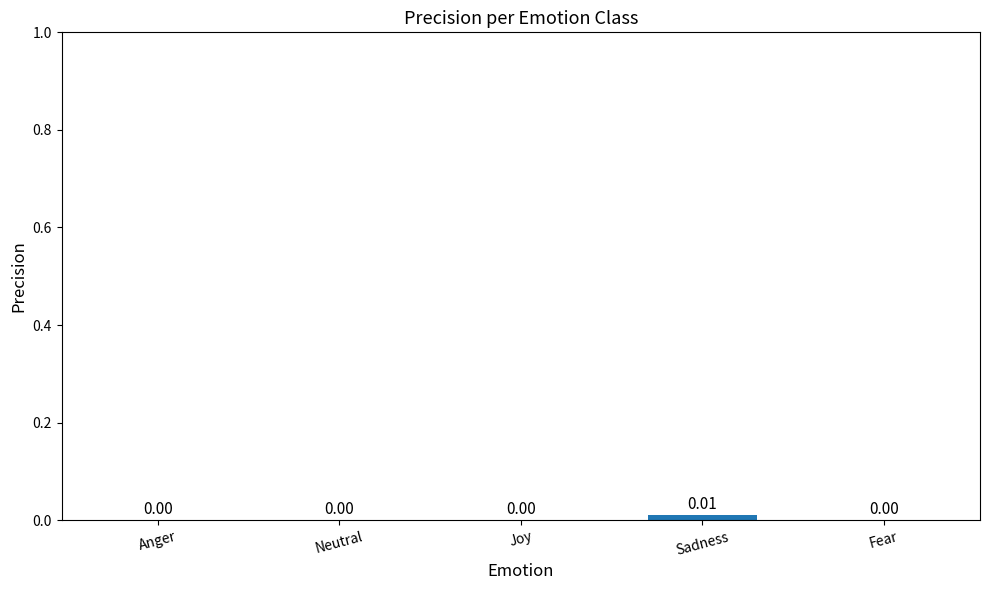

Between Sadness and Neutral, which is larger?

Sadness